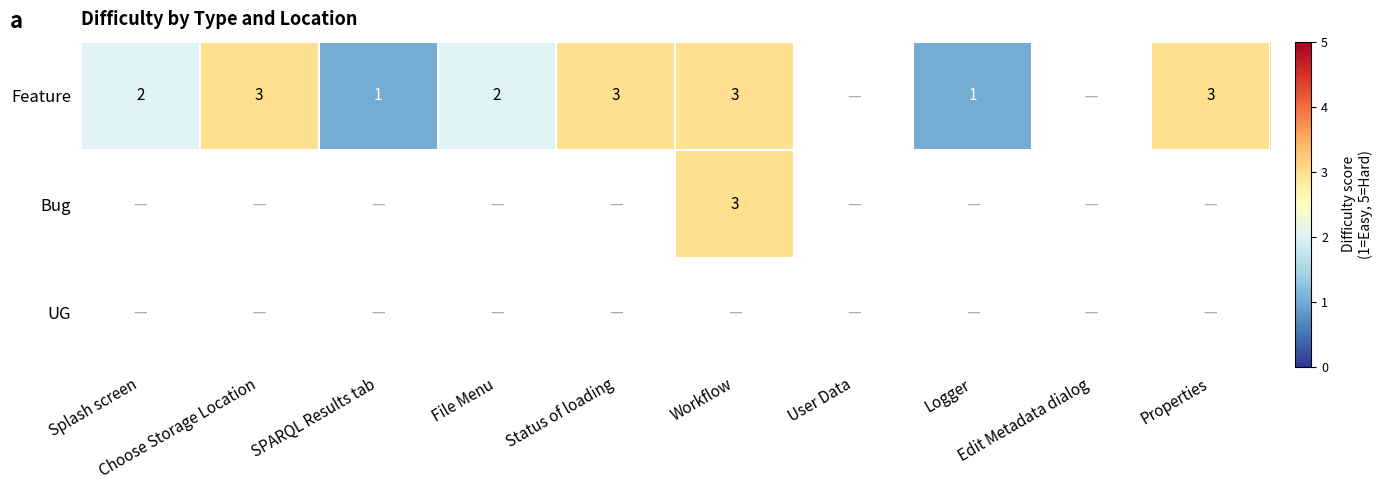

Rank the series at File Menu from highest to lowest value.

Feature, Bug, UG